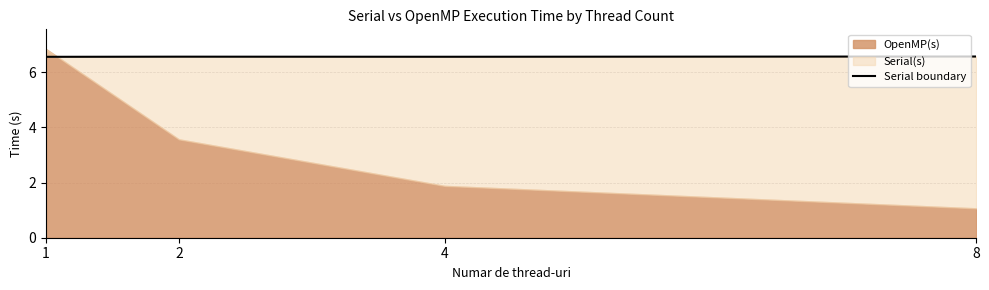

Reading left to right, extract all data points from this chart.

6.6	6.6	6.6	6.6